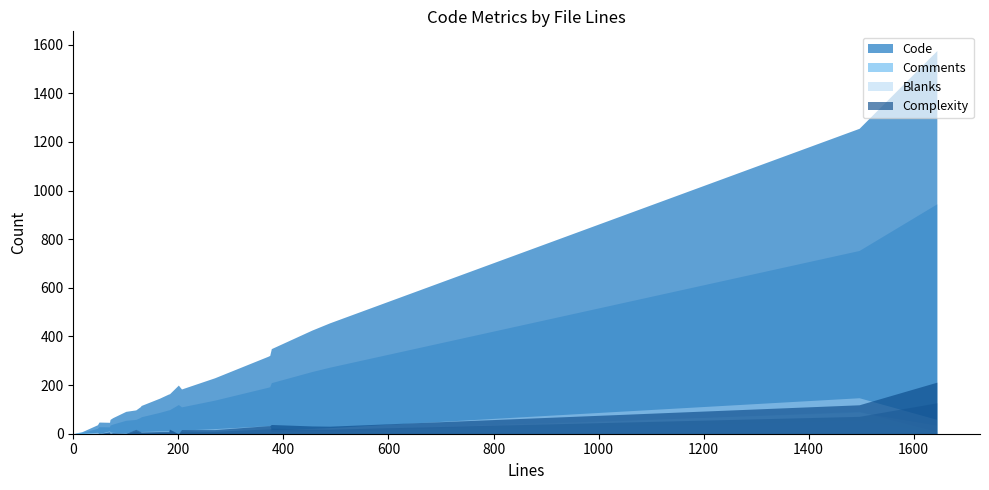

Does the chart display data point markers on the line(s)?

No